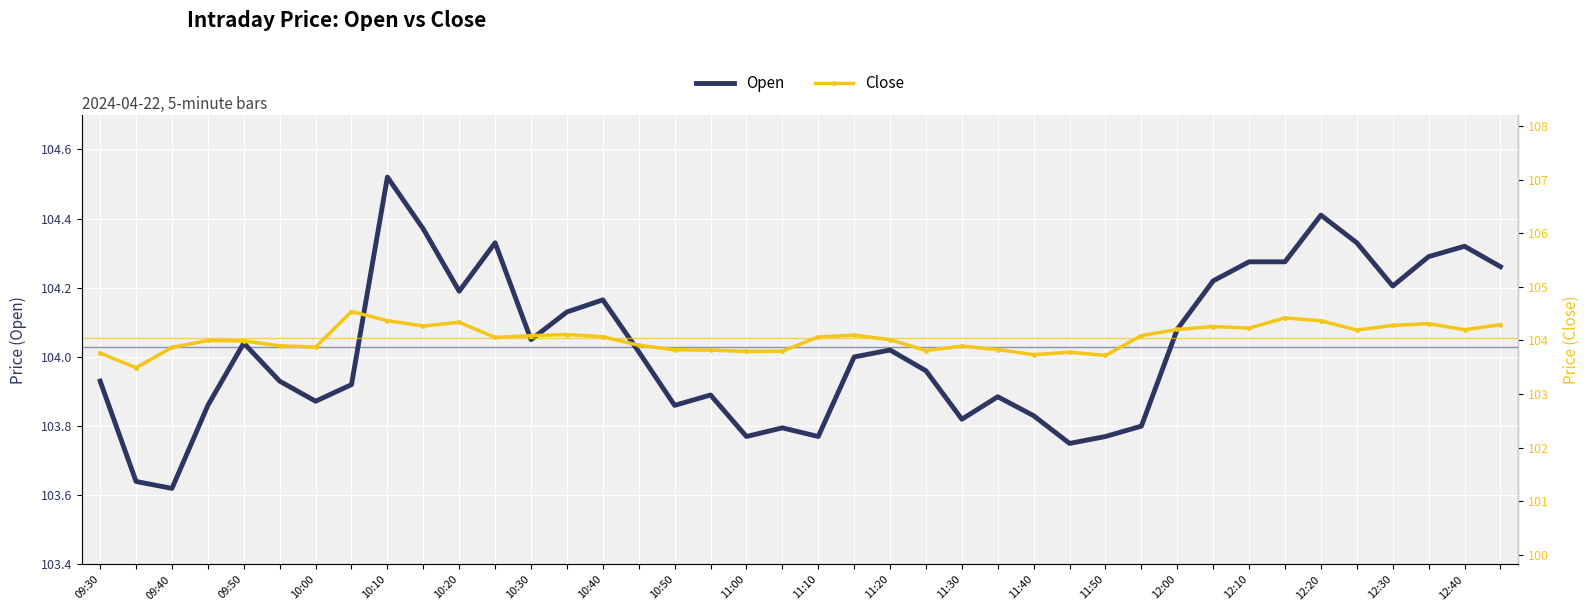

True or false: Close has more than 2 points higher than both neighbors.

True